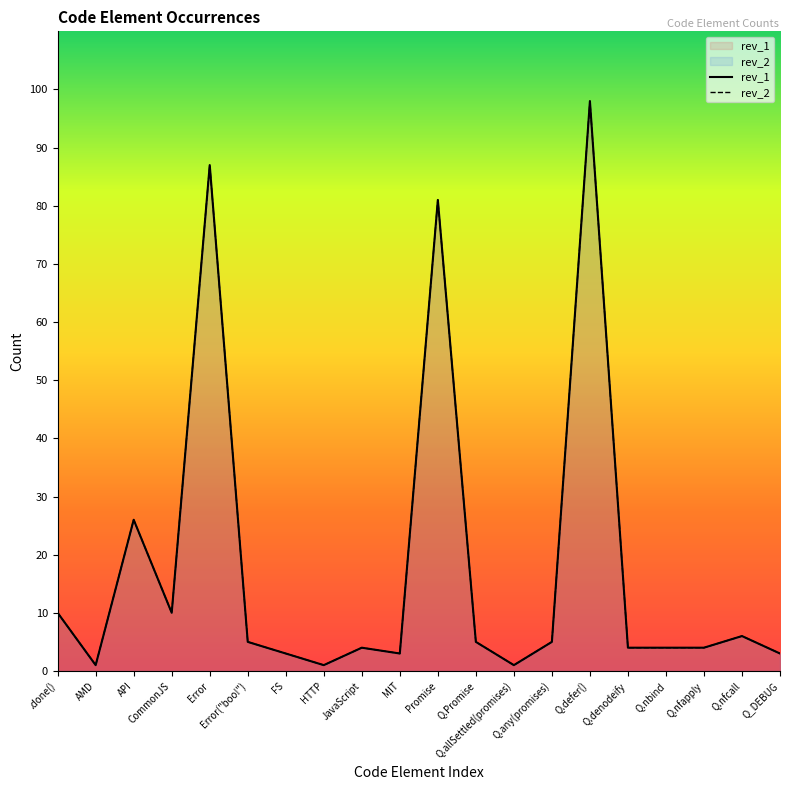

What is the total value across all series at Q.denodeify?

8